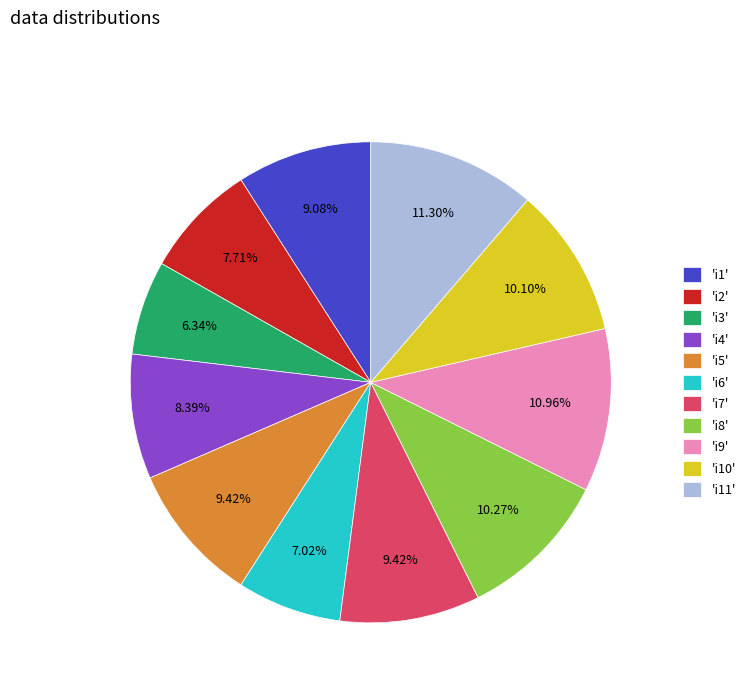

How many segments does this pie chart have?

11